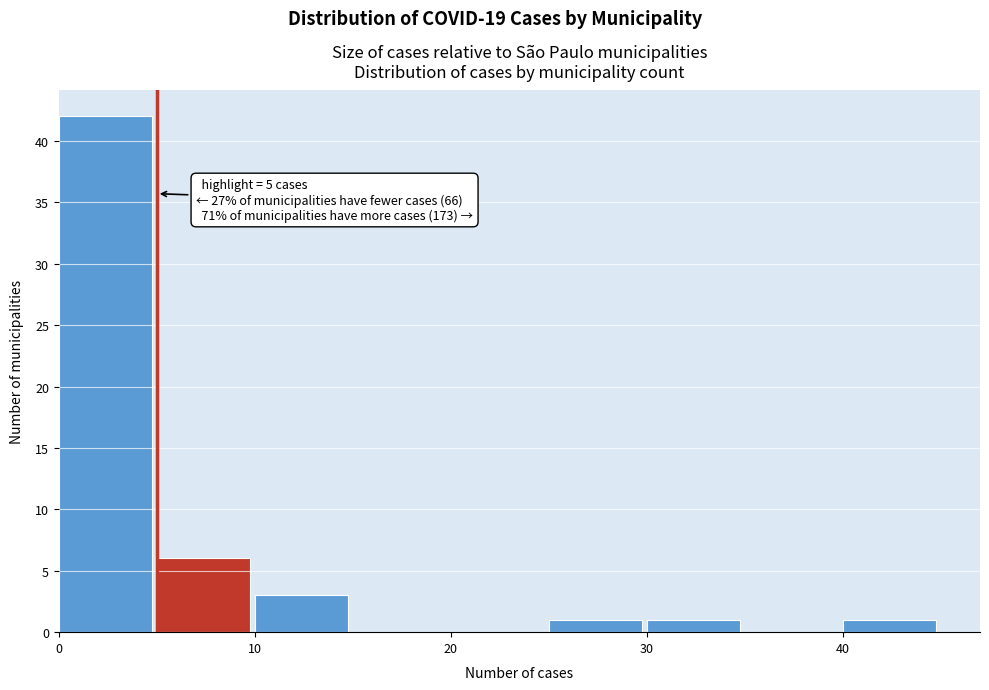

Which range on the x-axis has the tallest bar?

0 to 5